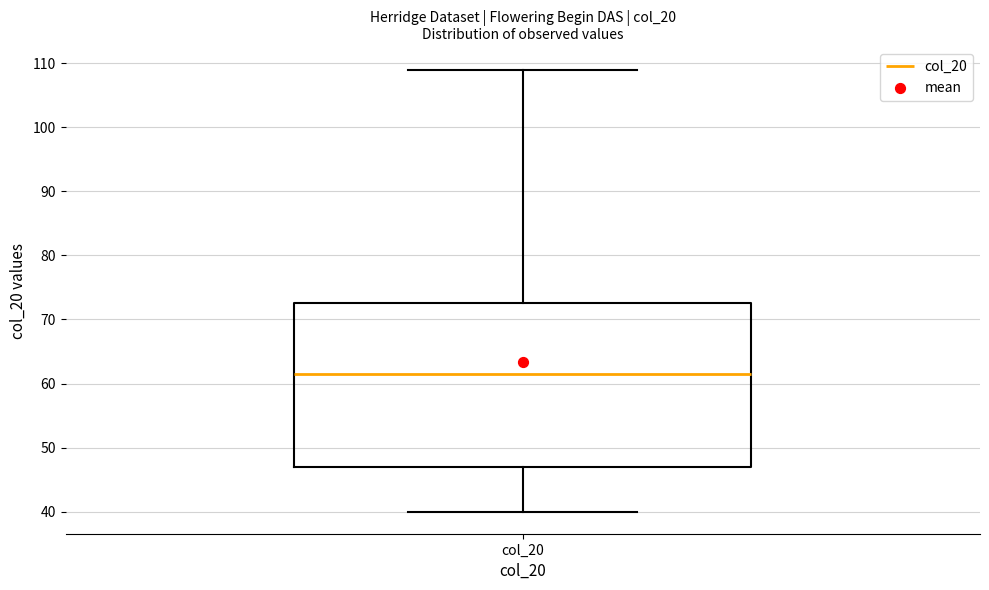

Where is the upper edge of the box for col_20 on the y-axis? The values are not printed on the chart, so give them approximately, as read against the axis.

73